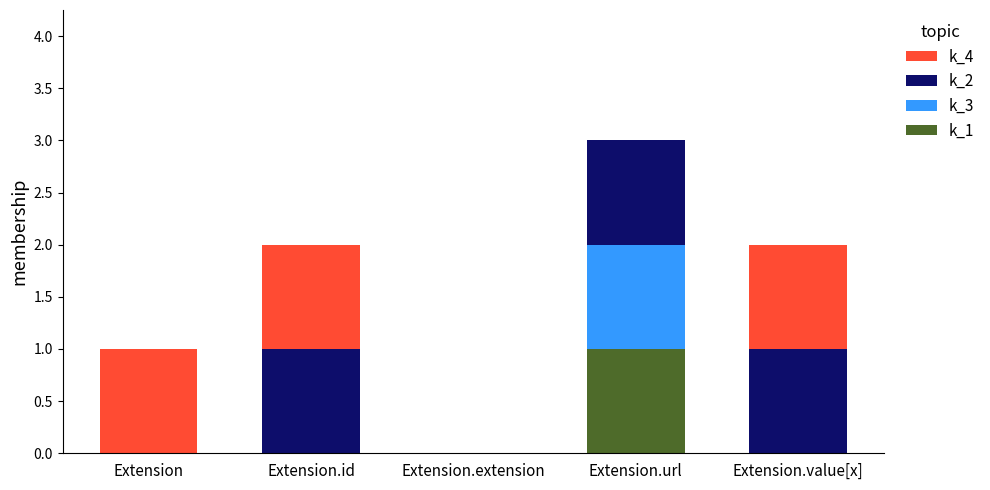

What is the total value across all series at Extension.url?

3